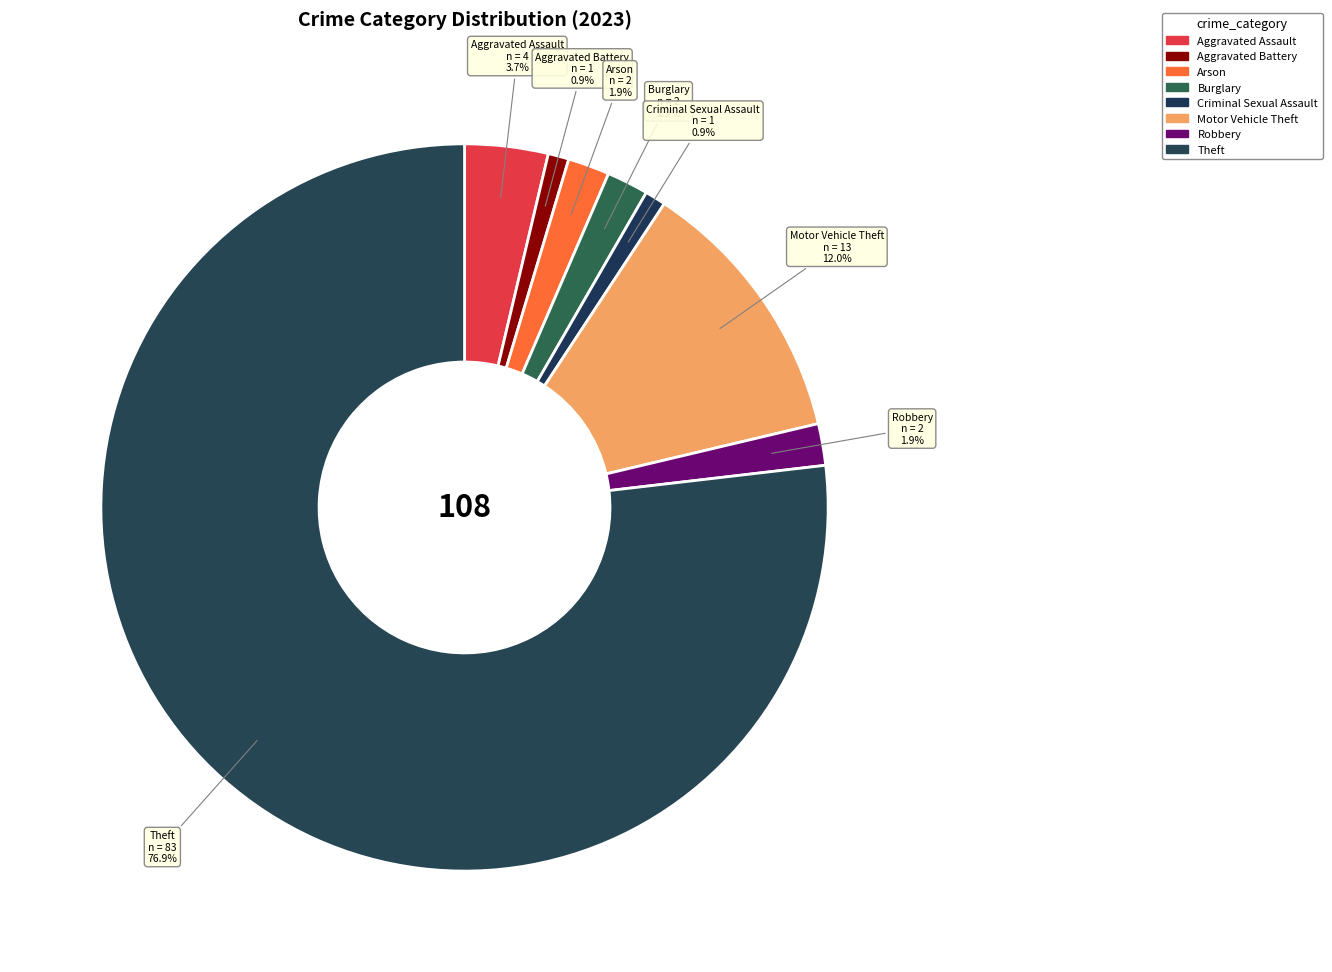

Count the number of slices in the pie.

8